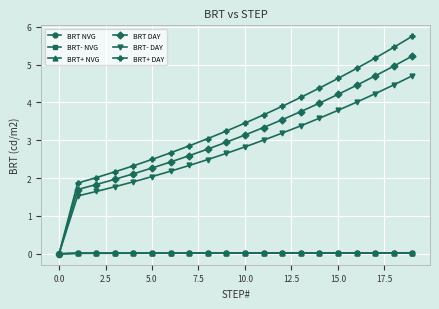

Which series has the largest total across all categories?

BRT+ DAY